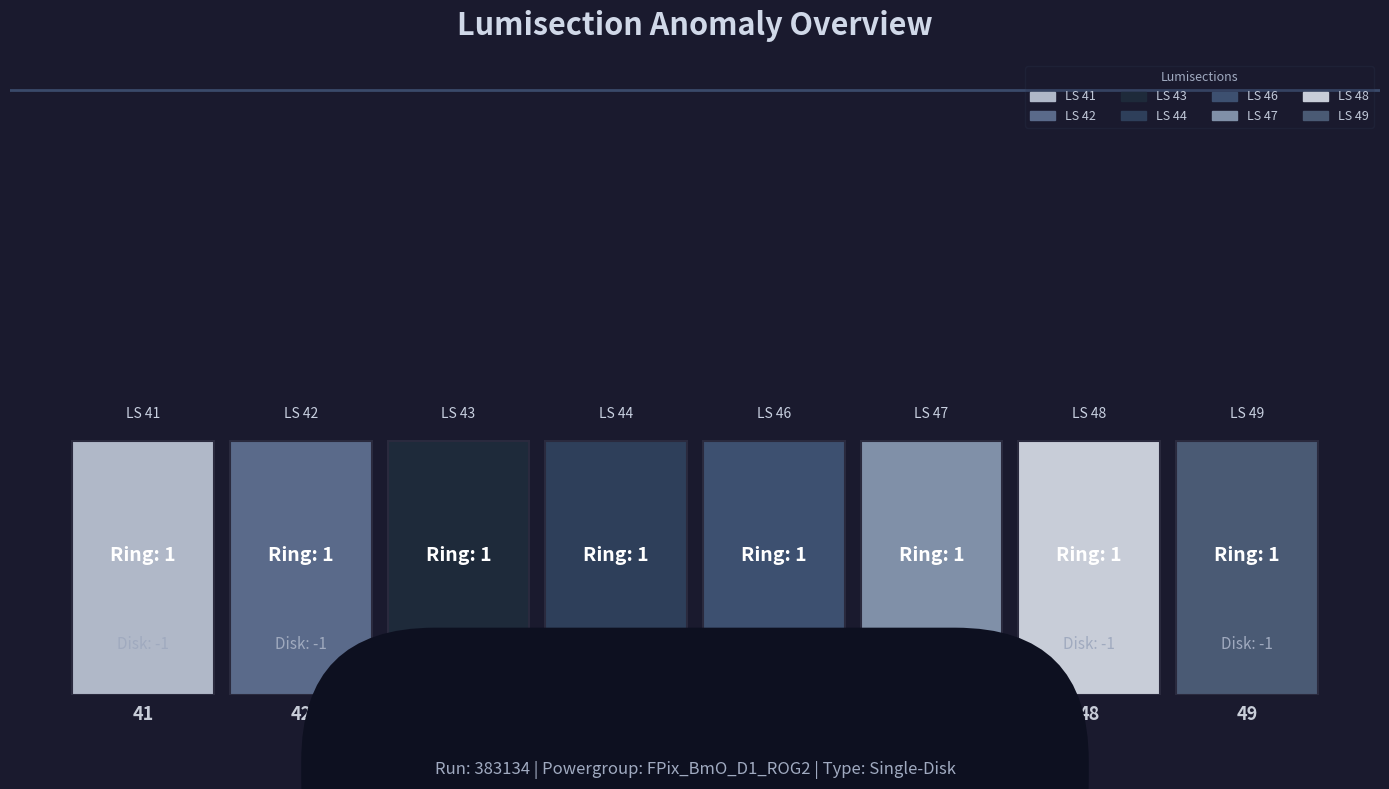

Reading left to right, extract all data points from this chart.

Disk: -1	-1	-1	-1	-1	-1	-1	-1
Ring_Num: 1	1	1	1	1	1	1	1